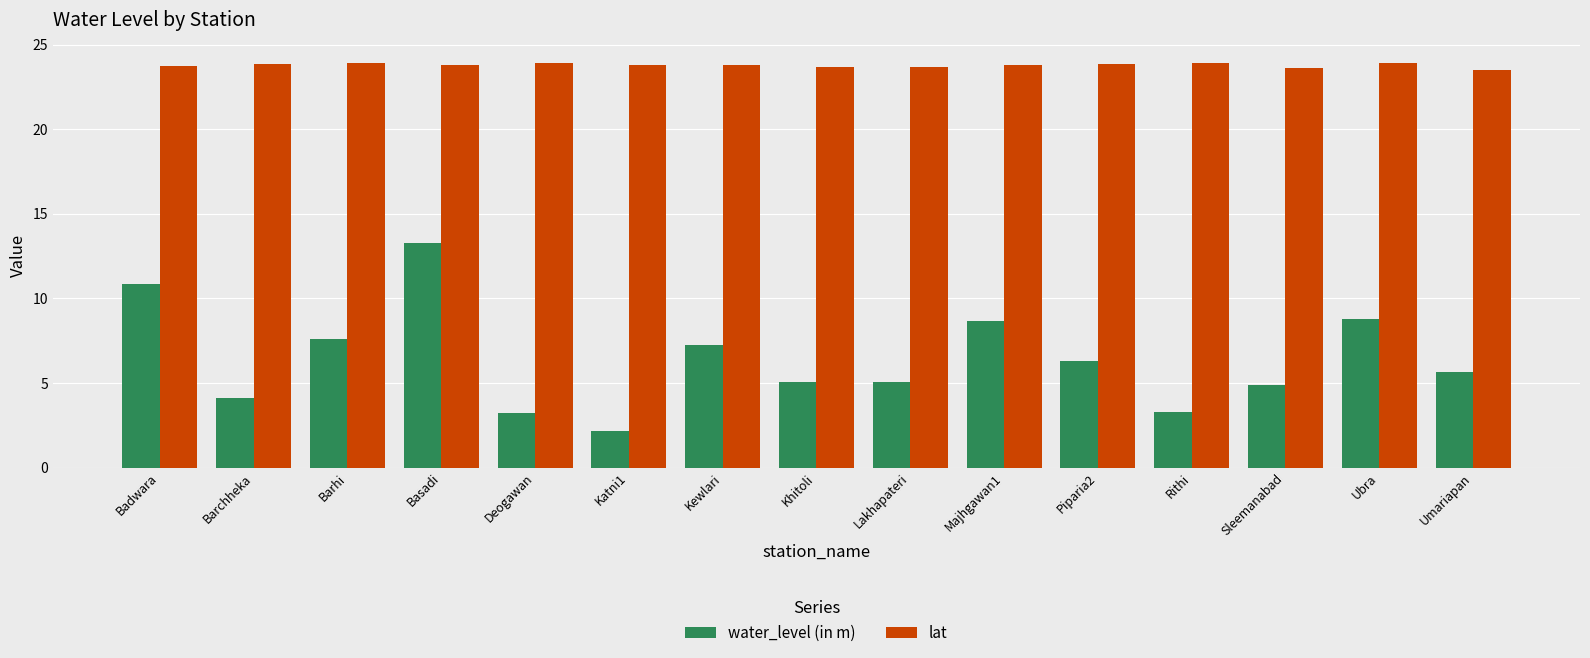

What is the total value across all series at Sleemanabad?

28.5